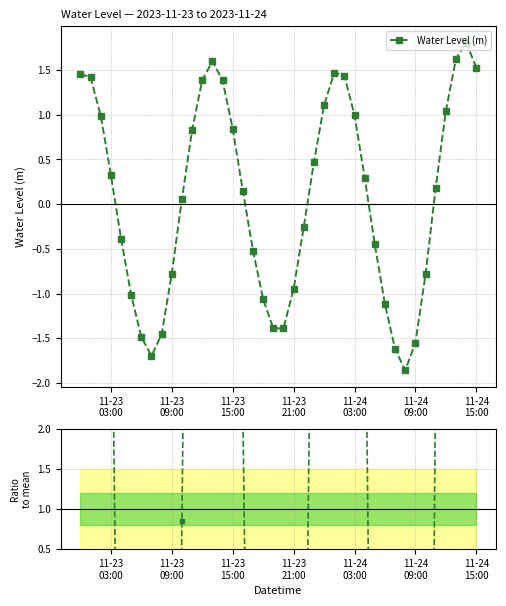

What is the average value of the Ratio to mean series?

1.0